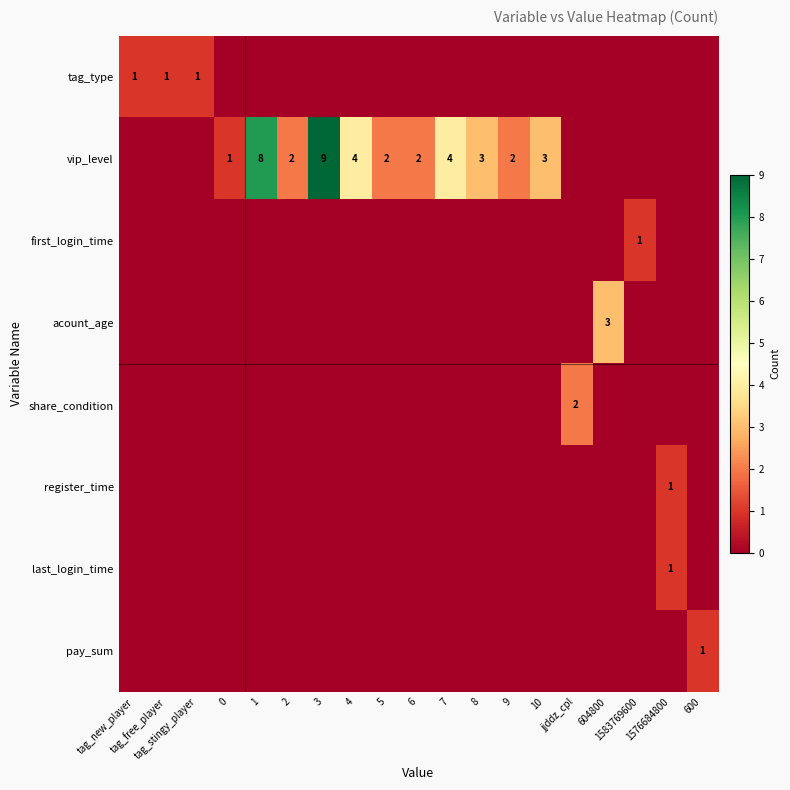

Between tag_stingy_player and 2, which series saw the biggest shift?

vip_level